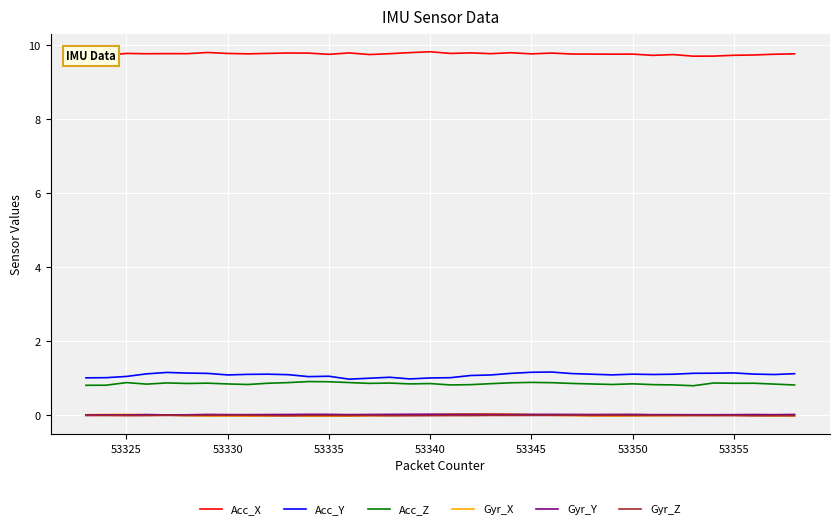

What is the lowest value of the Acc_X series?

9.7